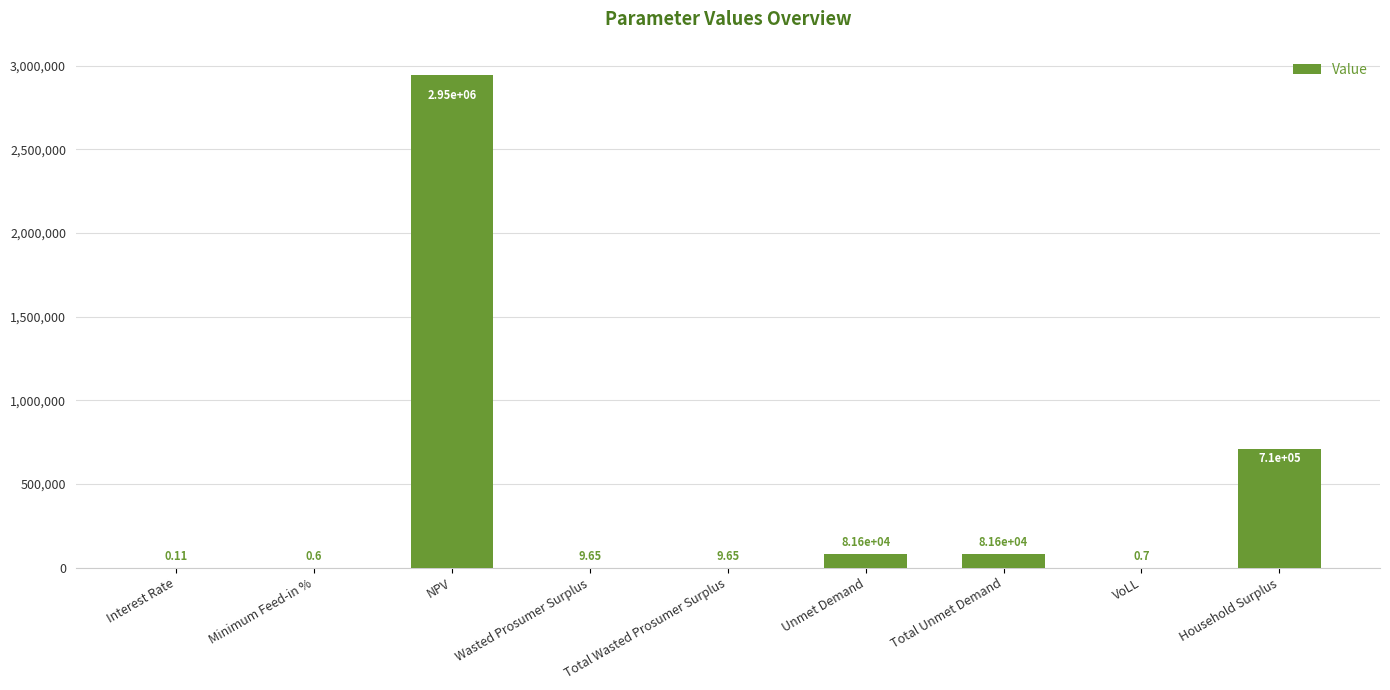

What is the change in value from Interest Rate to Unmet Demand?

+81562.9